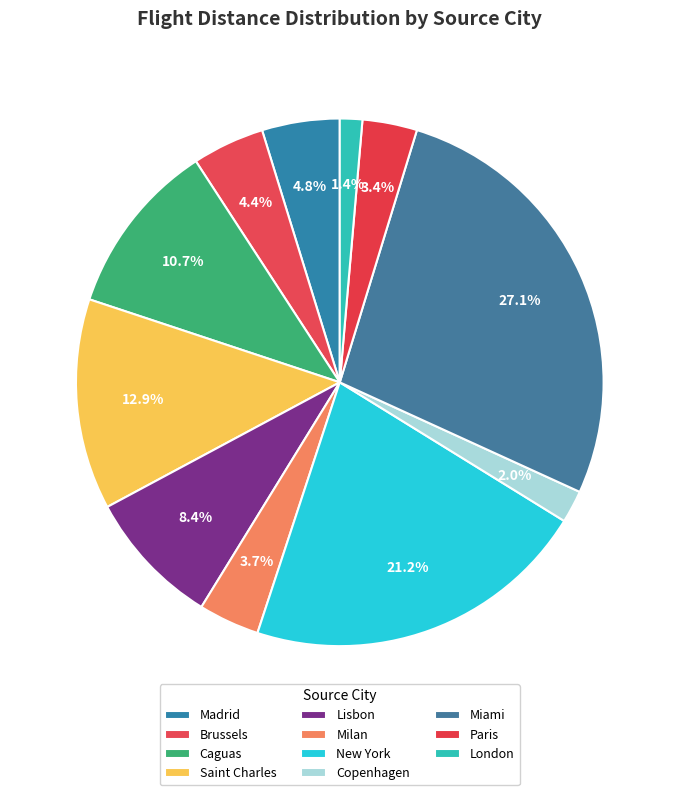

What is the change in value from Lisbon to London?

-1837.0